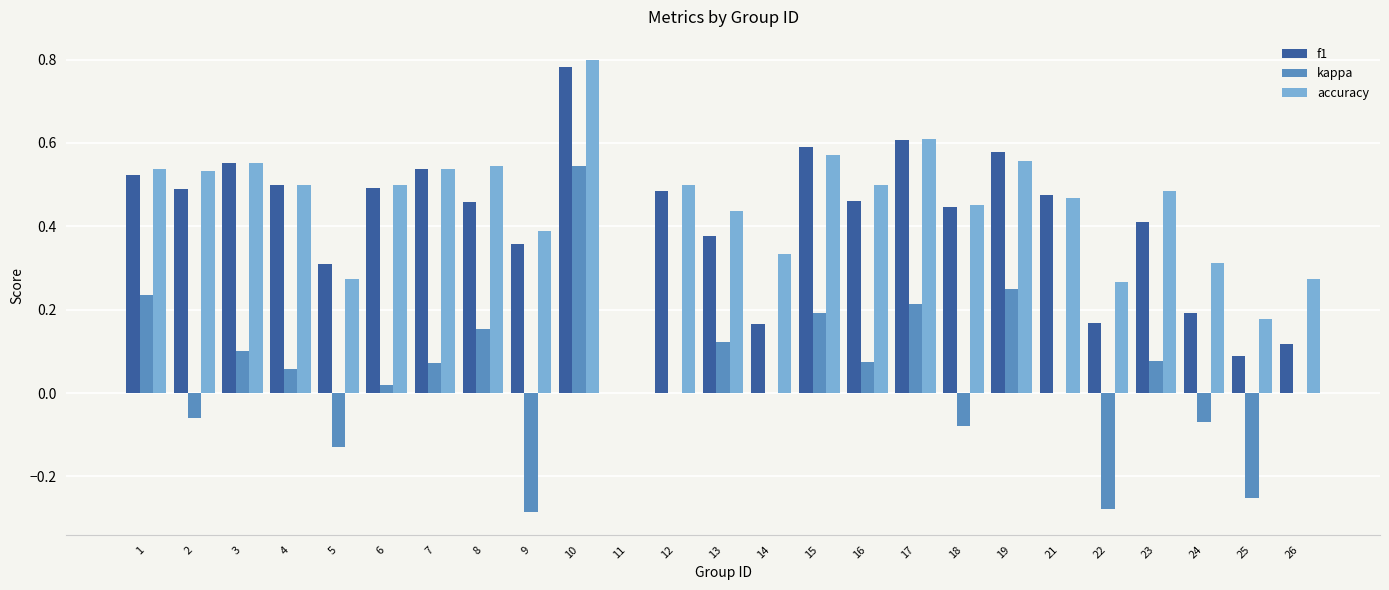

At which category does the chart reach its peak across all series?

10